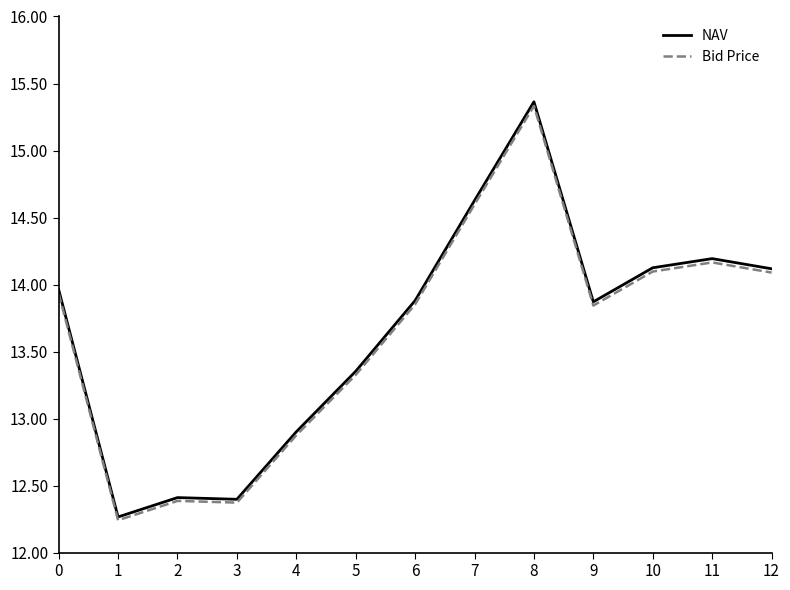

True or false: NAV has more than 1 interior local peaks.

True